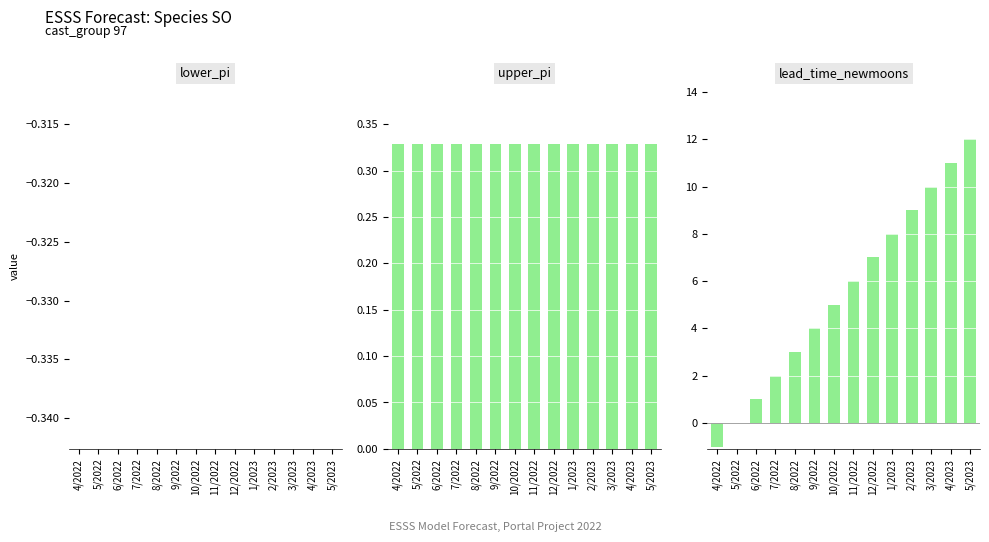

Which series has the largest total across all categories?

lead_time_newmoons